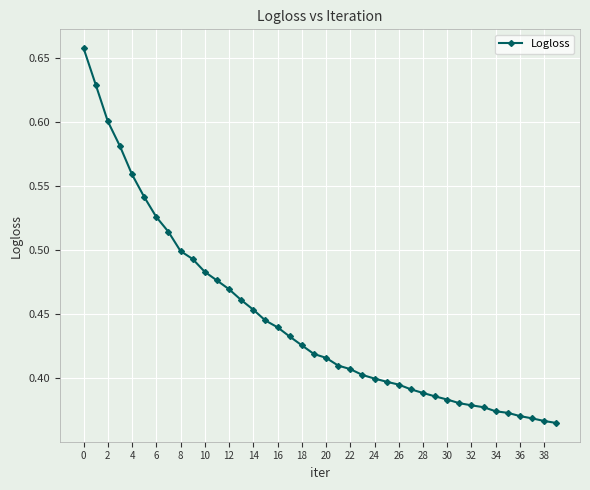

What is the difference between the maximum and minimum values?

0.3